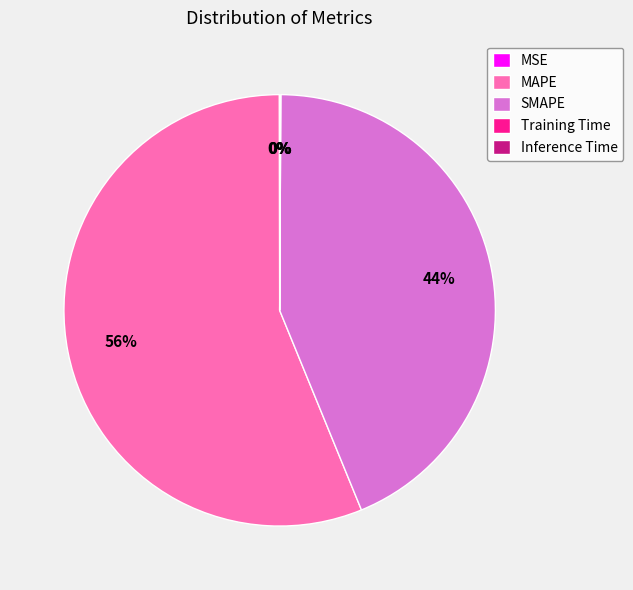

What is the largest slice in the pie chart?

MAPE